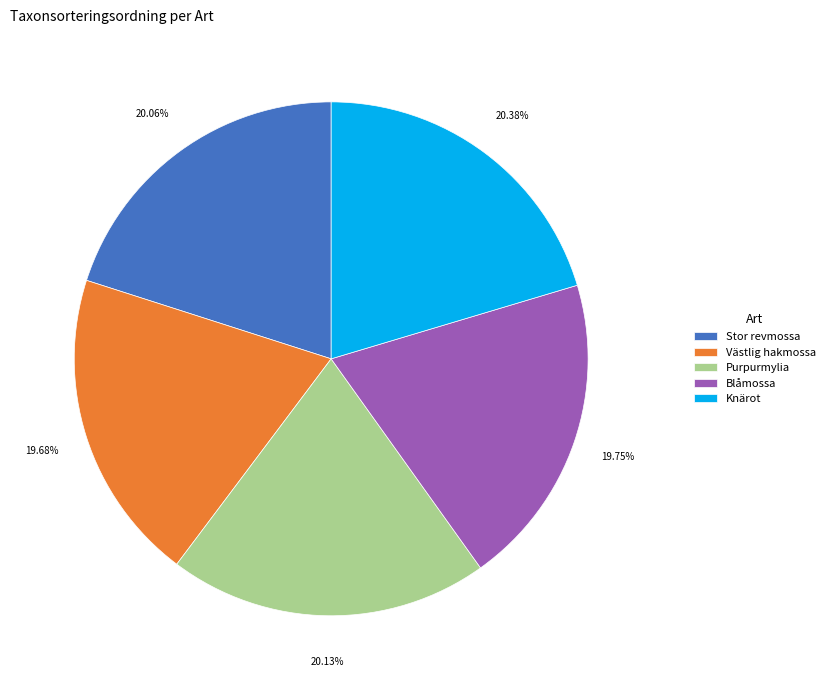

To the nearest percent, what is the combined percentage of Stor revmossa and Knärot?

40%